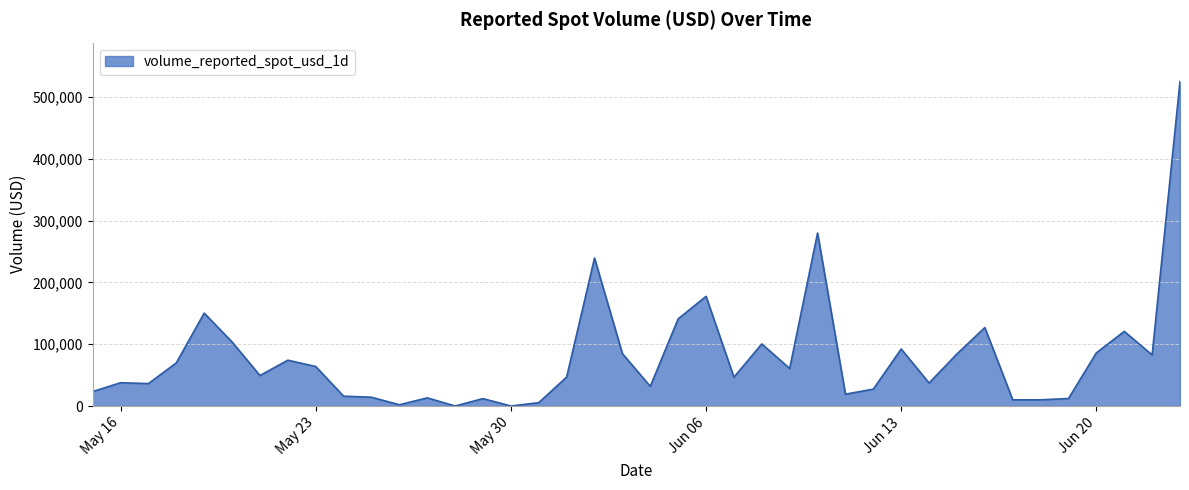

What is the difference between the maximum and minimum values?

525086.3